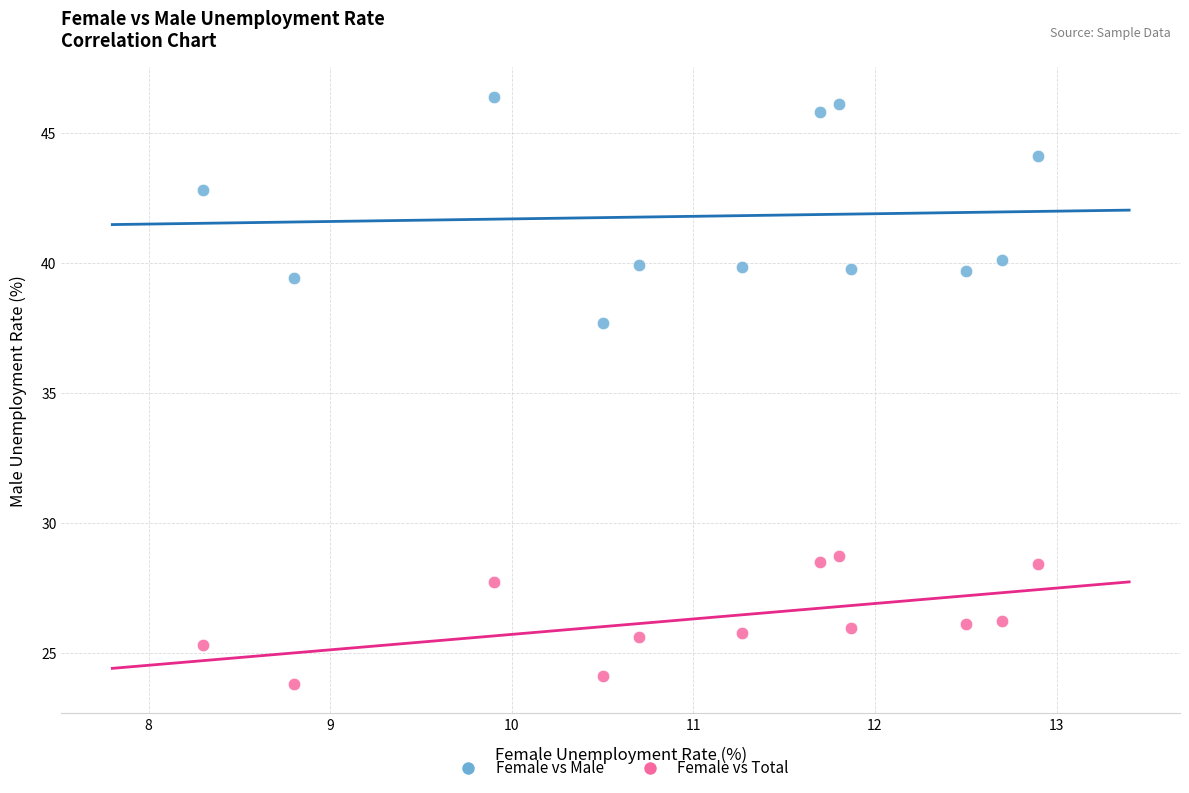

Across all data points, what is the range of Y values (max minus min)?

22.6